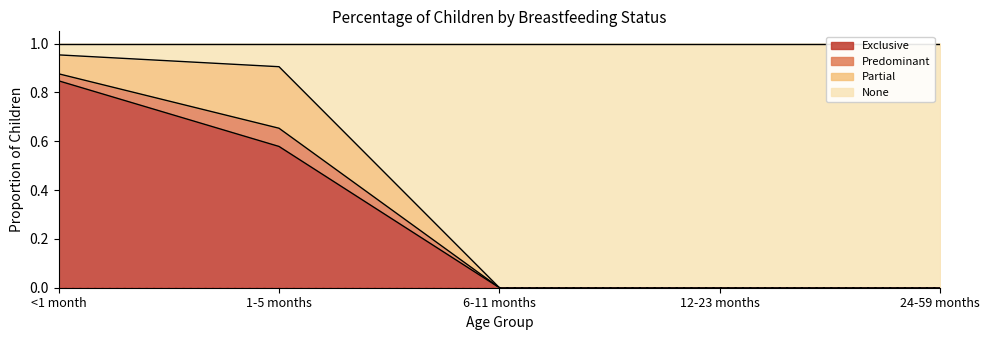

Is it true that Exclusive equals 1.3 at <1 month?

False